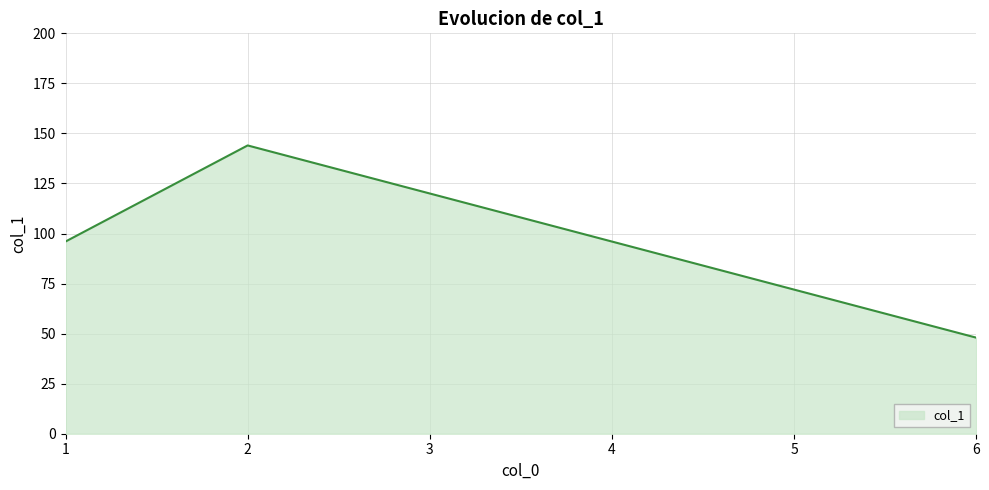

Reading left to right, transcribe all the data shown in this chart.

96	144	48